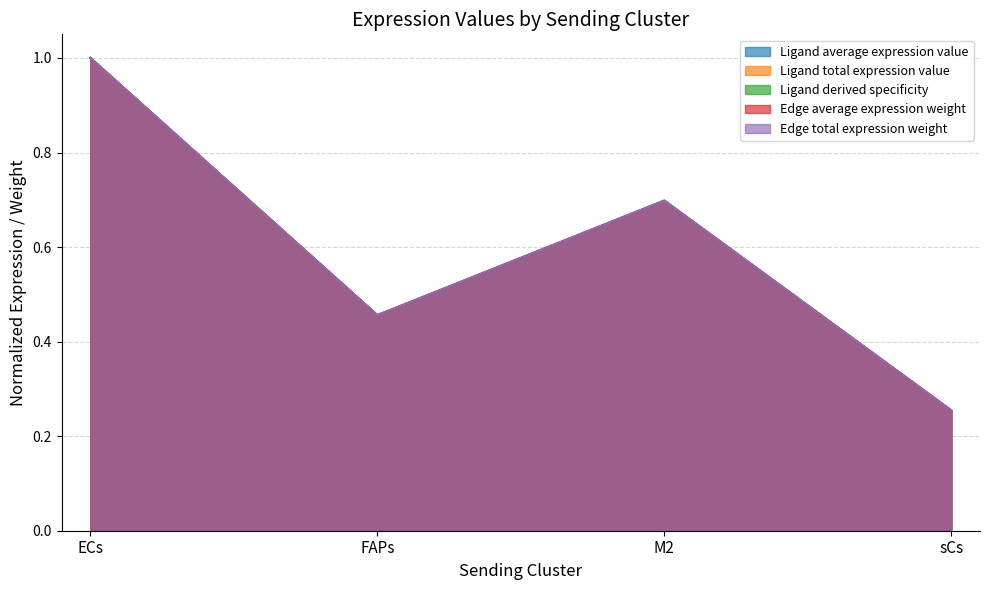

What position from the right is sCs?

1